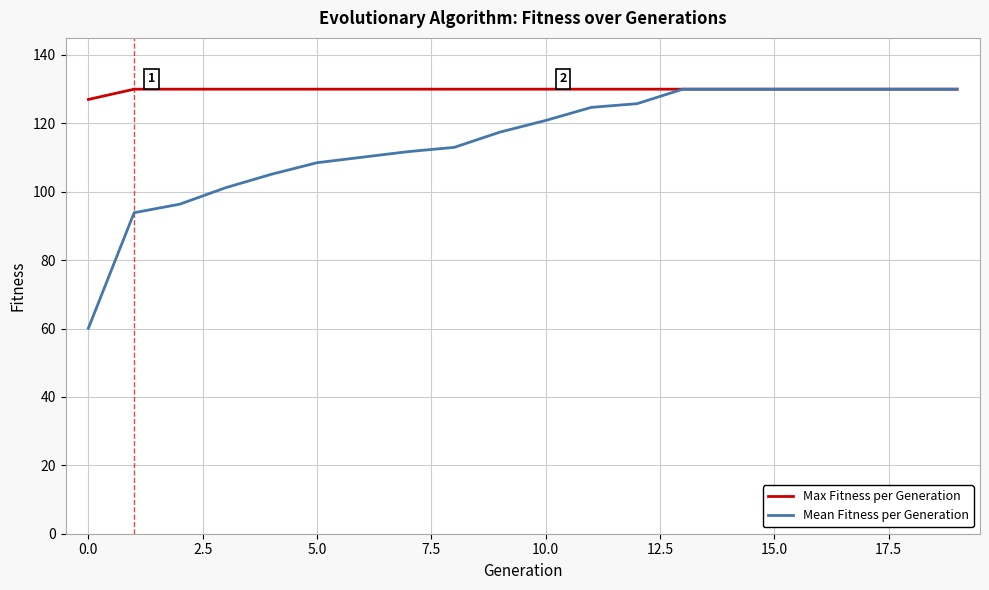

How many values in the Mean Fitness per Generation series are below 120?

10